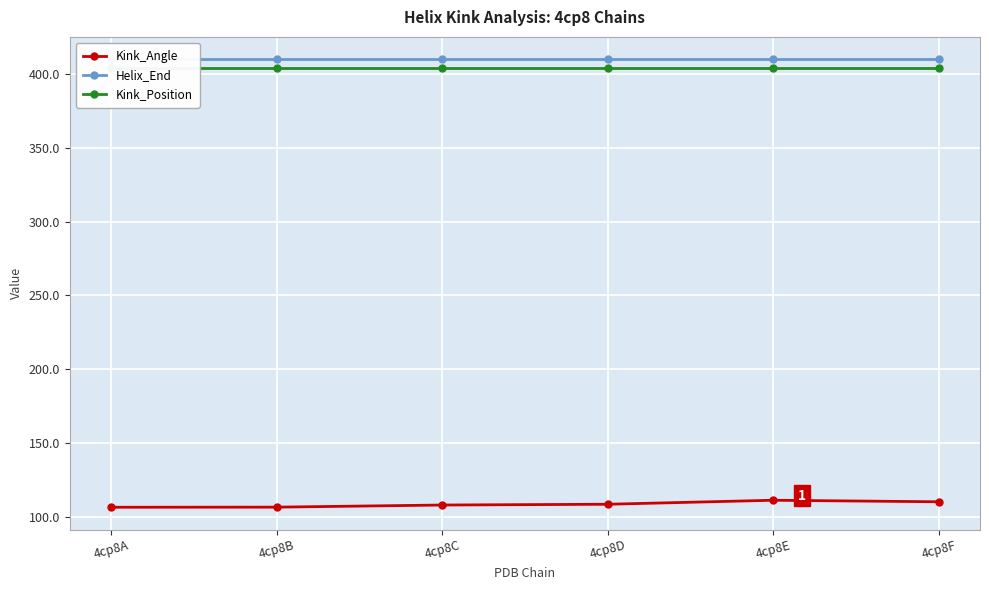

Between 4cp8B and 4cp8F, which series saw the biggest shift?

Kink_Angle